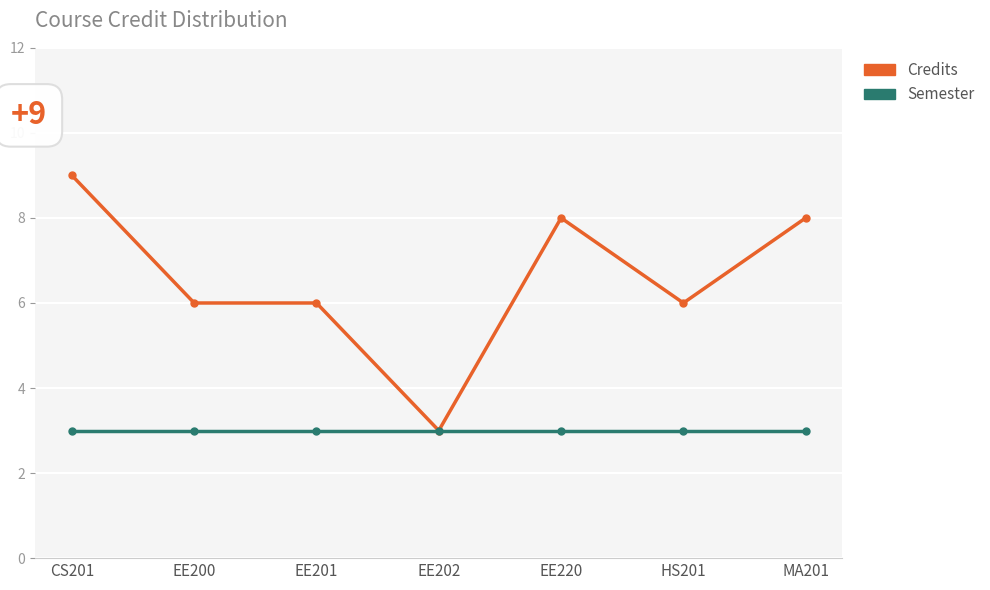

Which series has the largest range (max minus min)?

Credits